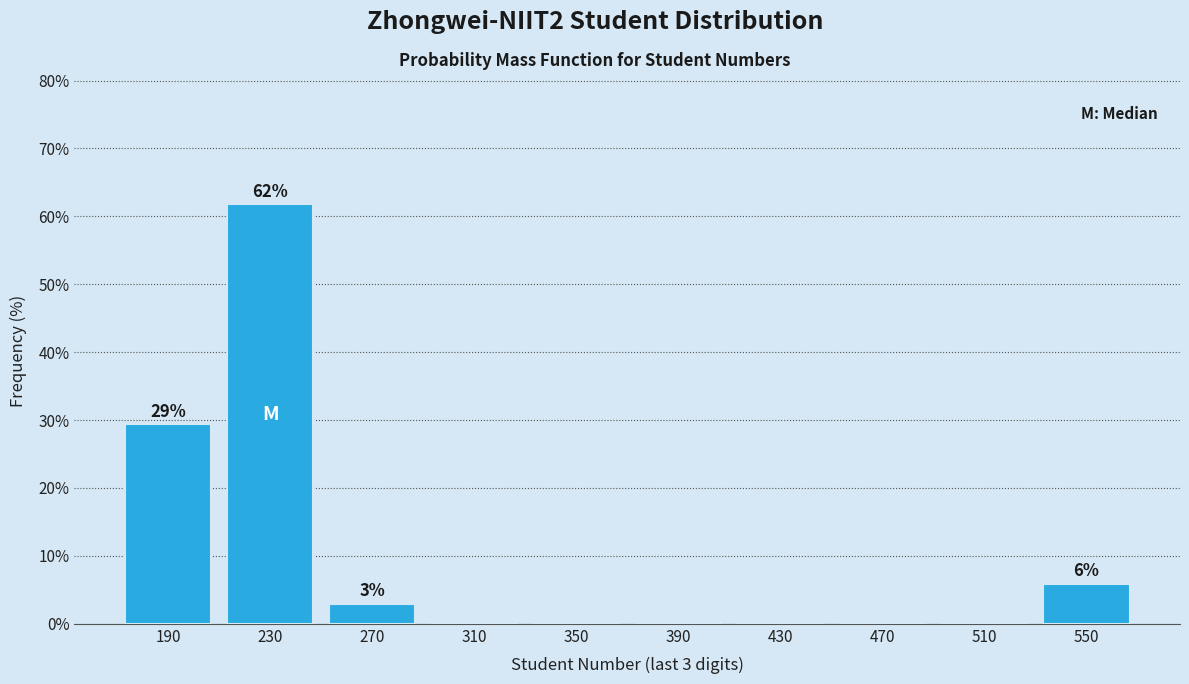

Reading left to right, list all the values displayed in this chart.

190=29.4	230=61.8	270=2.9	310=0.0	350=0.0	390=0.0	430=0.0	470=0.0	510=0.0	550=5.9